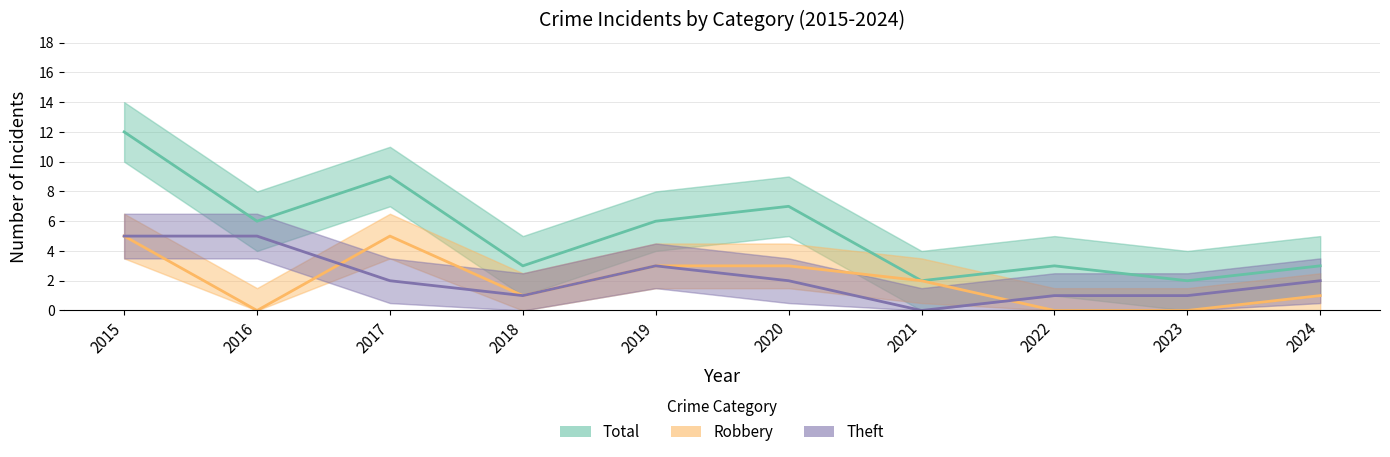

How many series are shown in this chart?

3